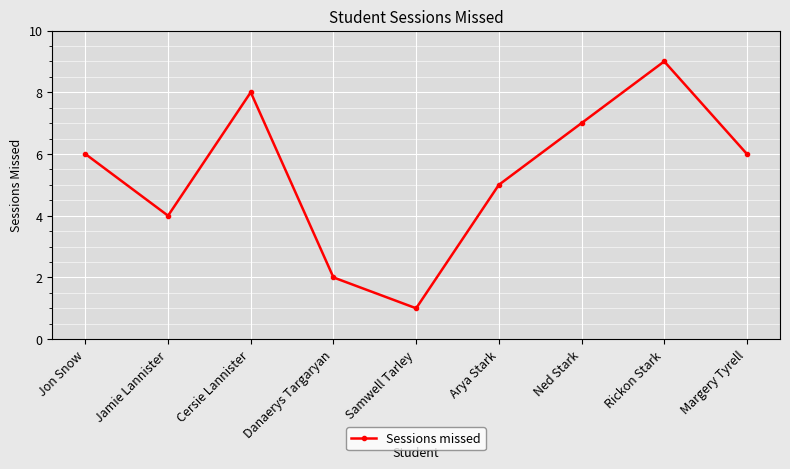

Reading right to left, extract all data points from this chart.

6	9	7	5	1	2	8	4	6